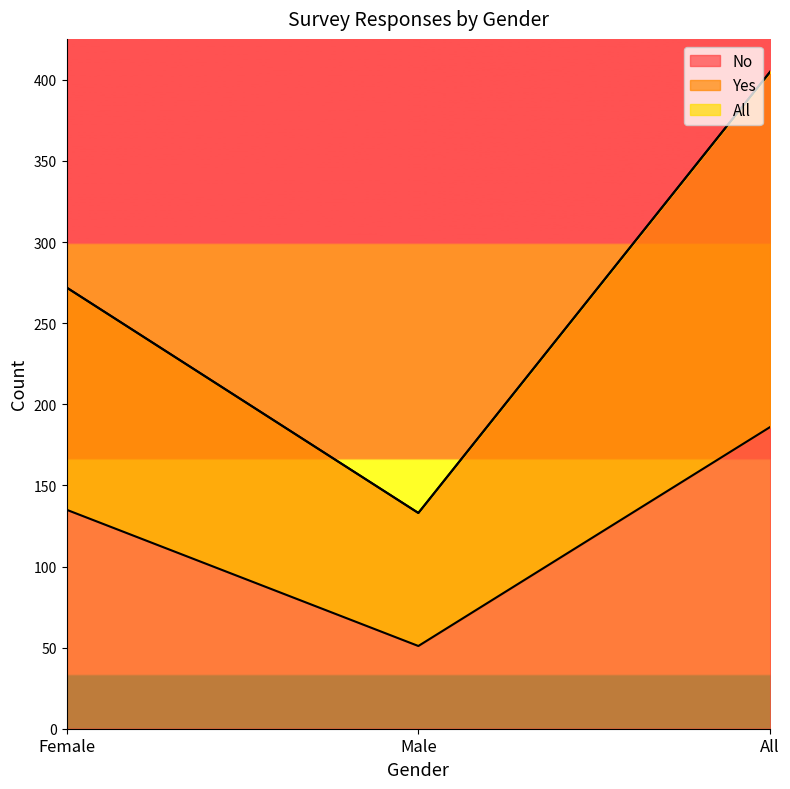

True or false: No has a value of 186 at All.

True